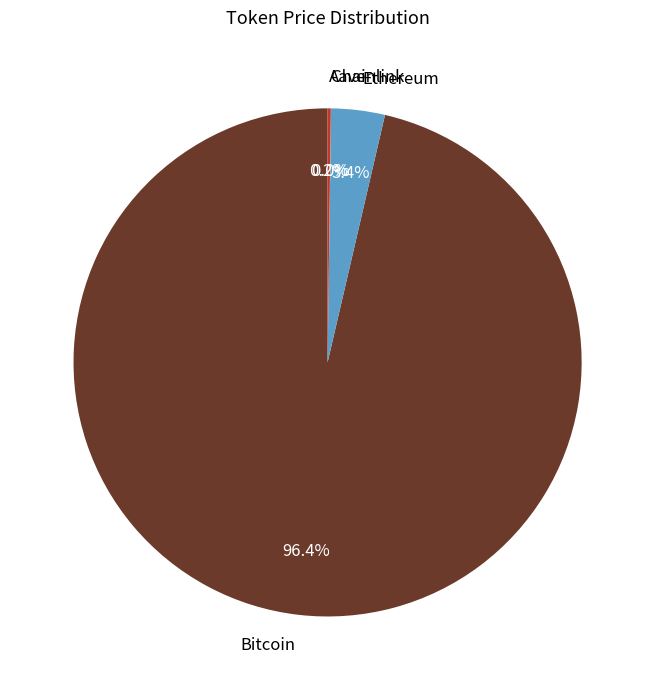

What is the largest slice in the pie chart?

Bitcoin